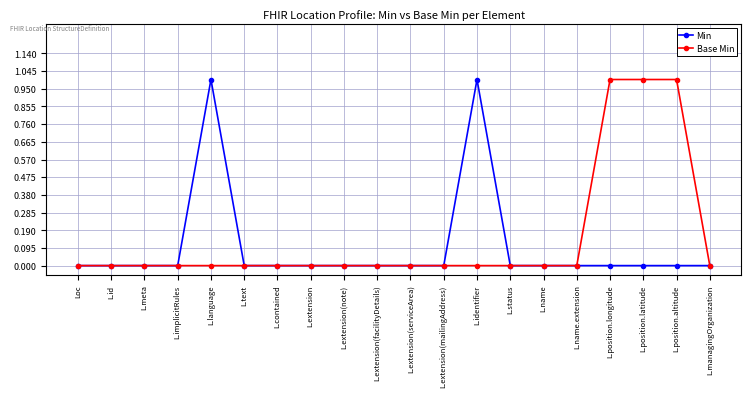

What are all the series names shown in the legend?

Min, Base Min